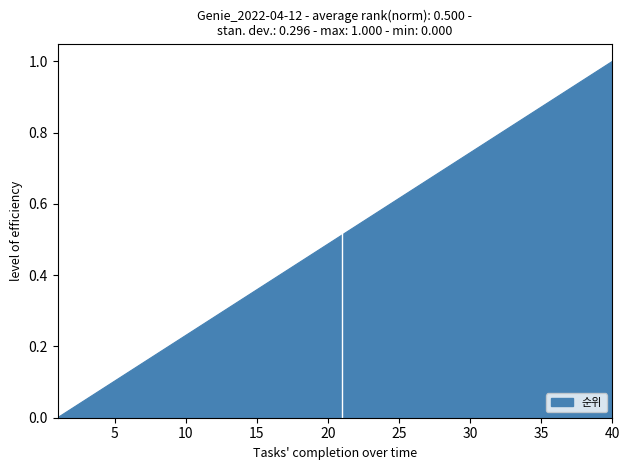

How many lines are shown in the chart?

1